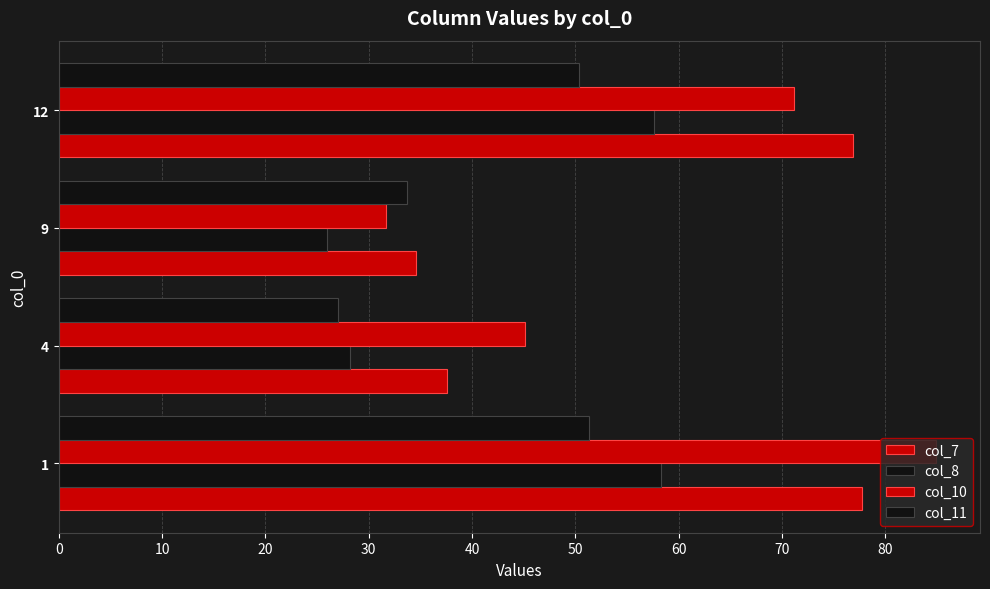

What is the difference between the second highest and minimum values in the col_7 series?

42.2